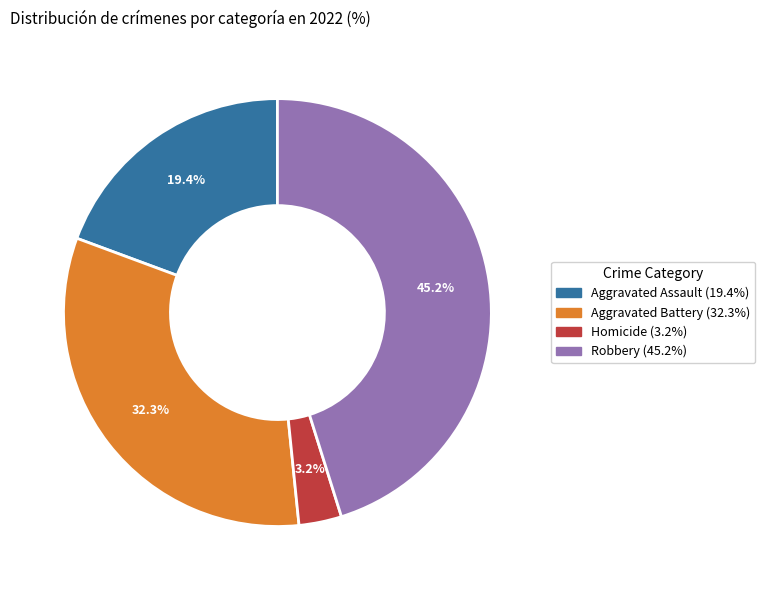

Is there any slice that represents more than half of the pie?

No